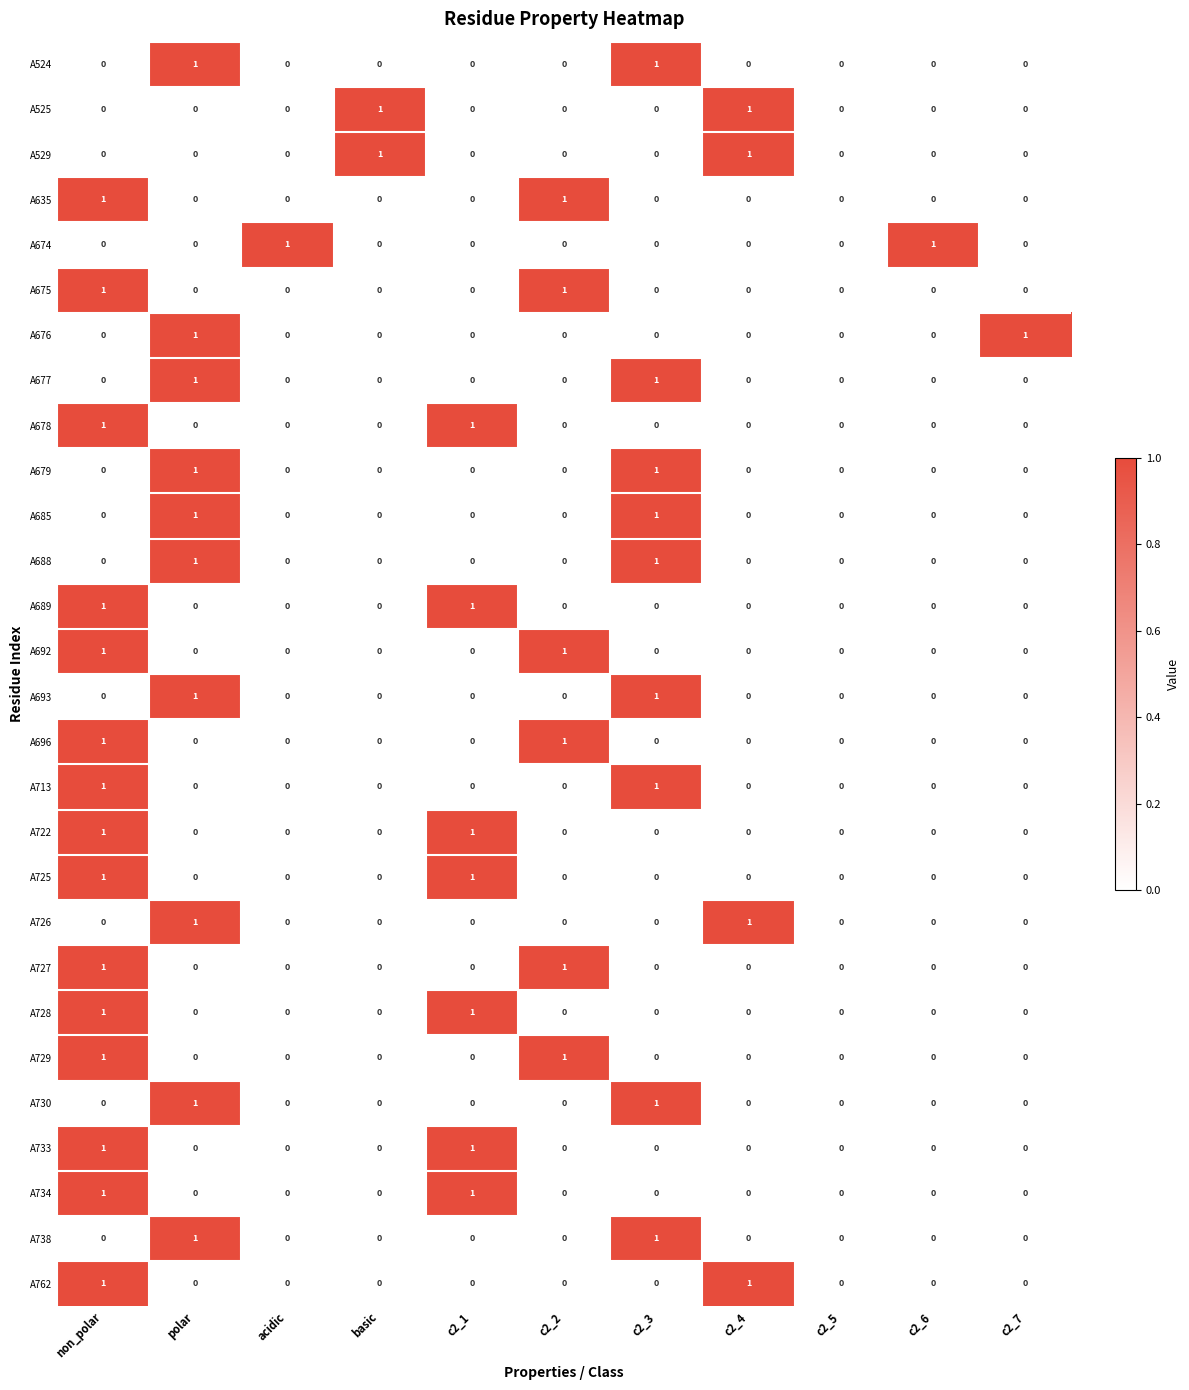

The value of A674 at c2_2 is 0. True or false?

True